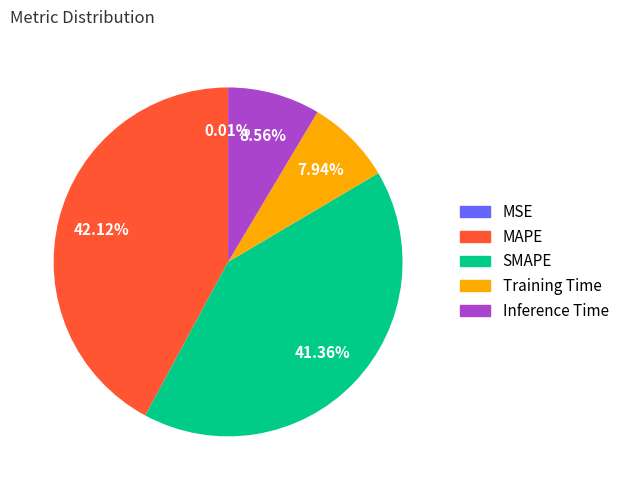

Does any single category account for the majority?

No